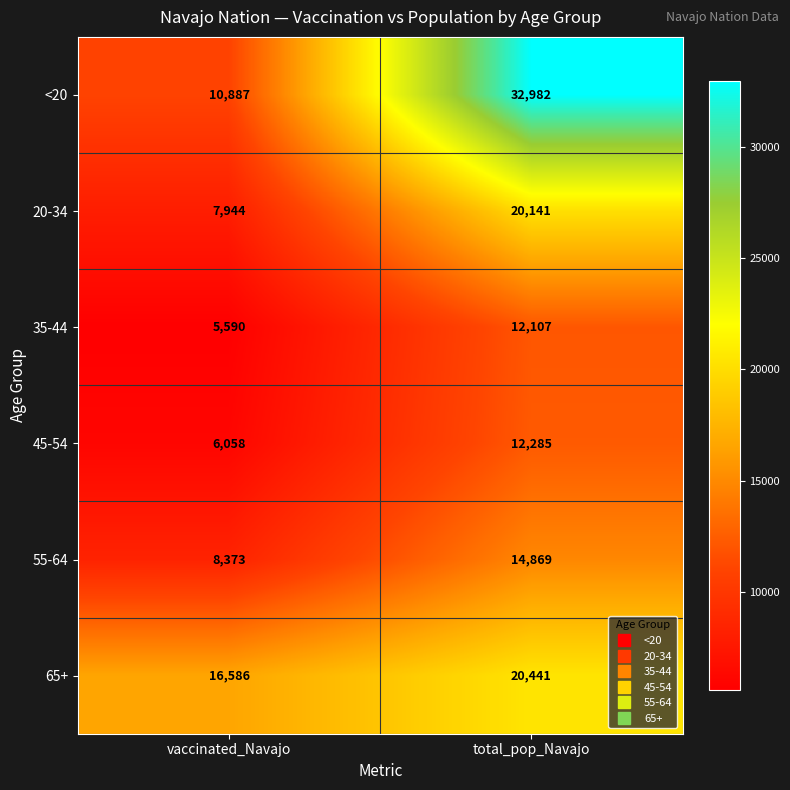

What is the maximum value for 55-64?

14869